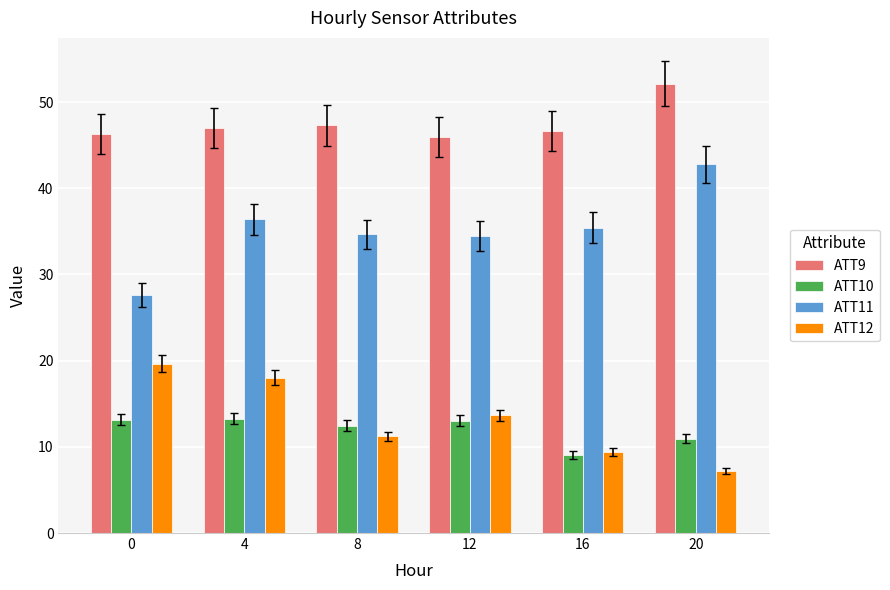

At which category does the chart reach its minimum across all series?

20